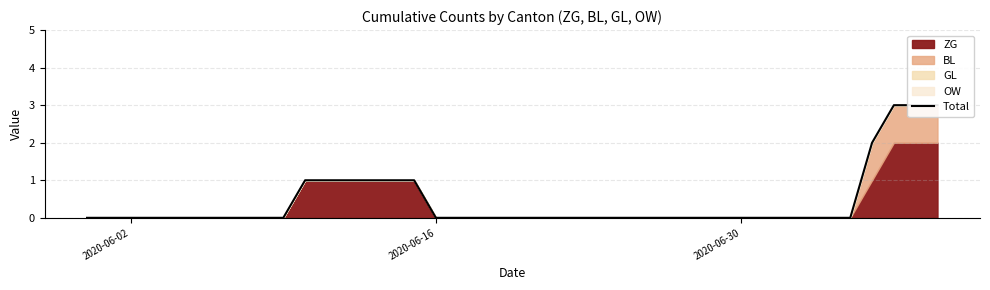

Count the number of values greater than 0.

10